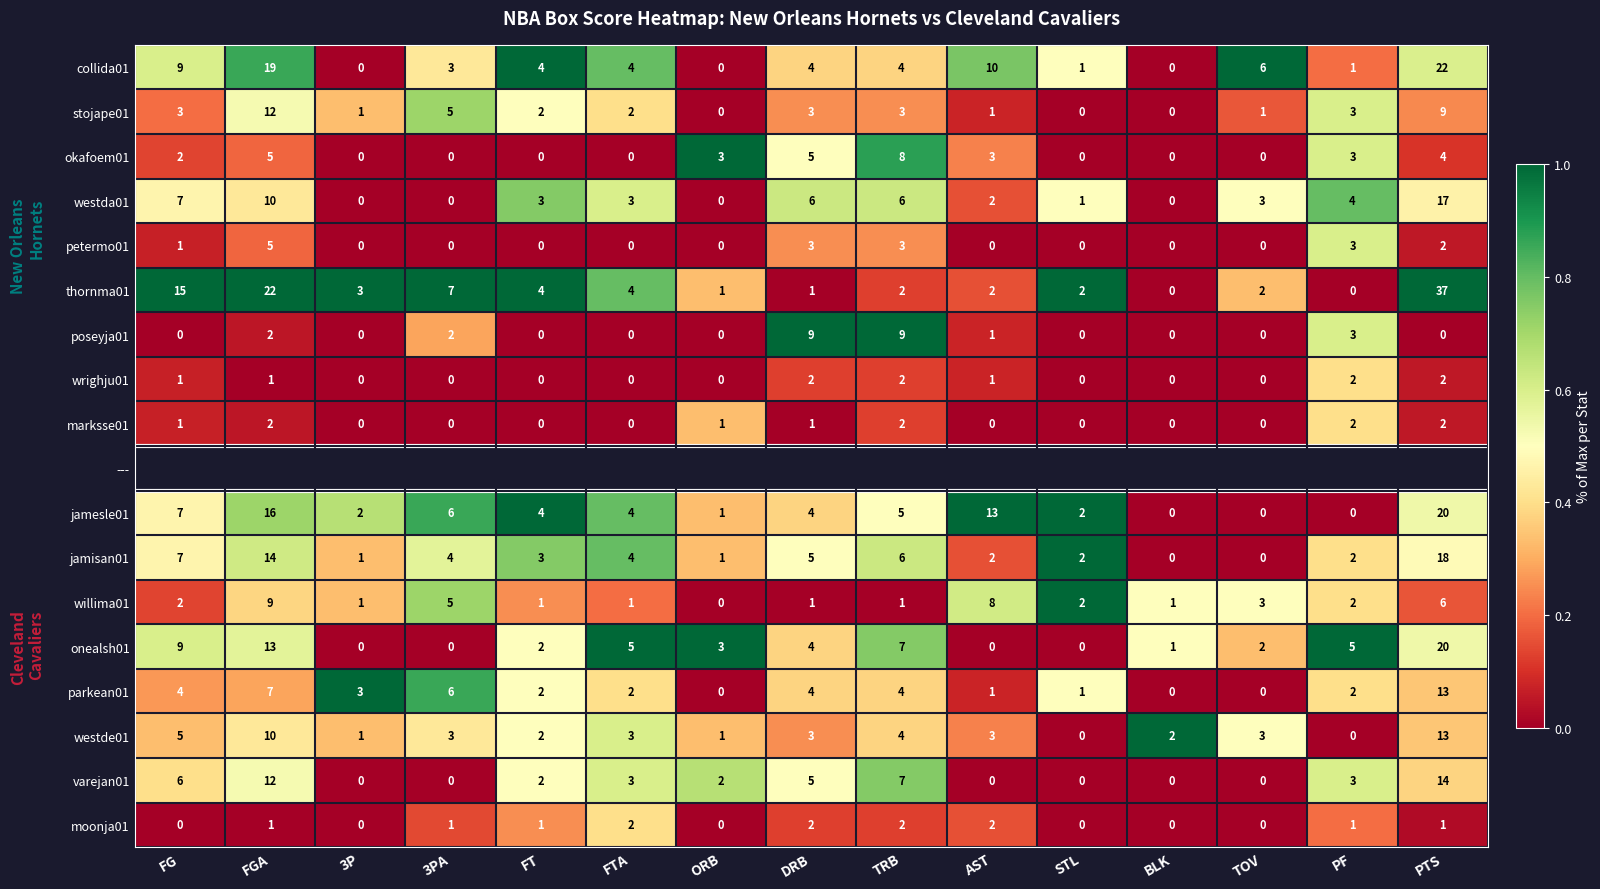

The value of westda01 at FG is 4.1. True or false?

False